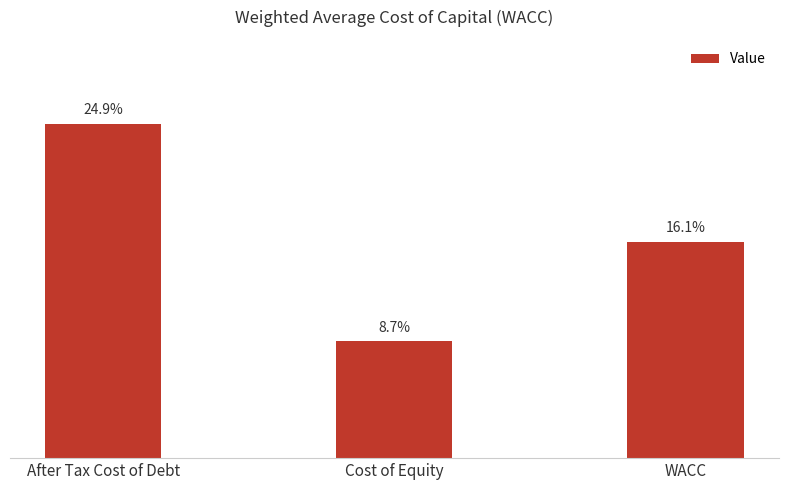

Where is the data nearest to the value 0?

Cost of Equity